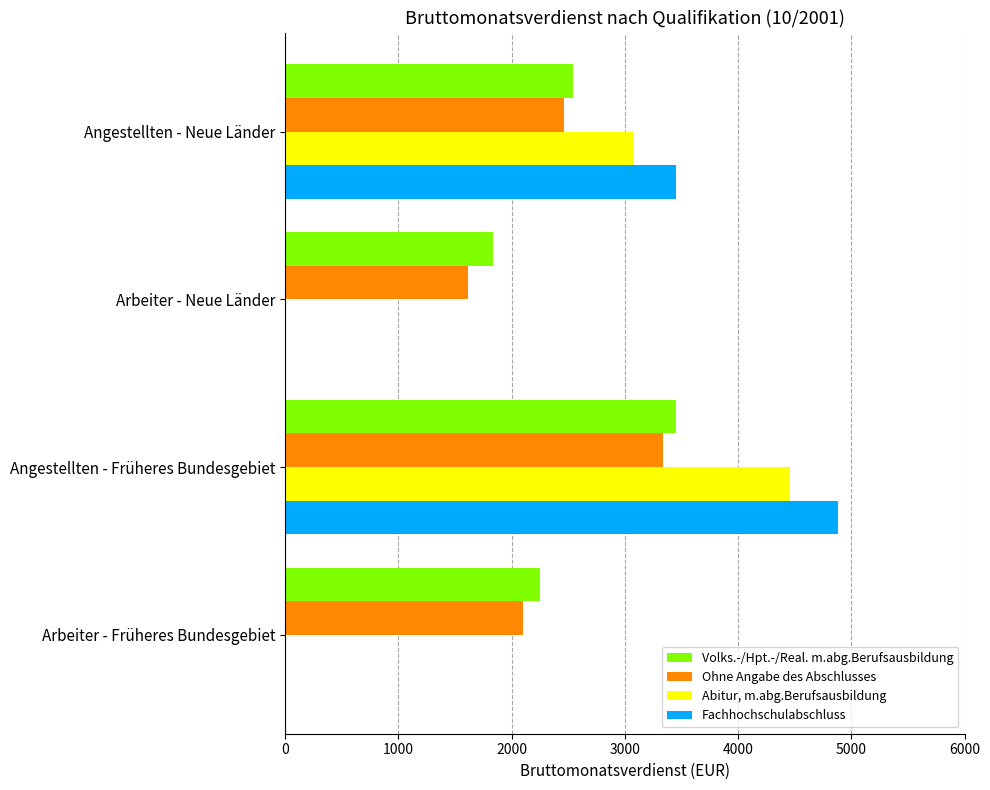

Read the Volks.-/Hpt.-/Real. m.abg.Berufsausbildung value at Arbeiter - Früheres Bundesgebiet.

2252